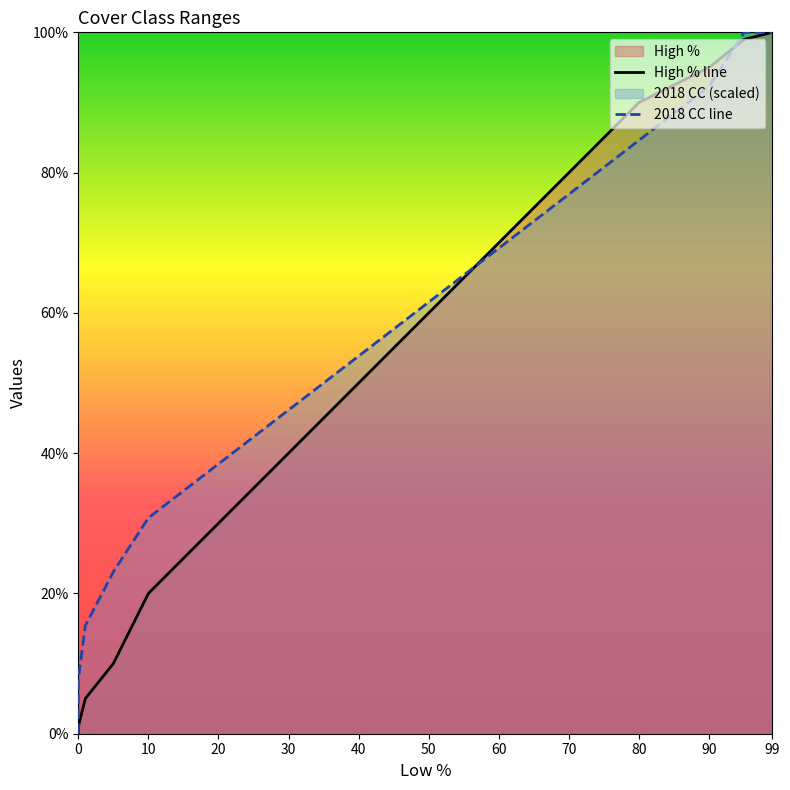

After their last crossing, which series has the higher values: High % or 2018 CC?

2018 CC